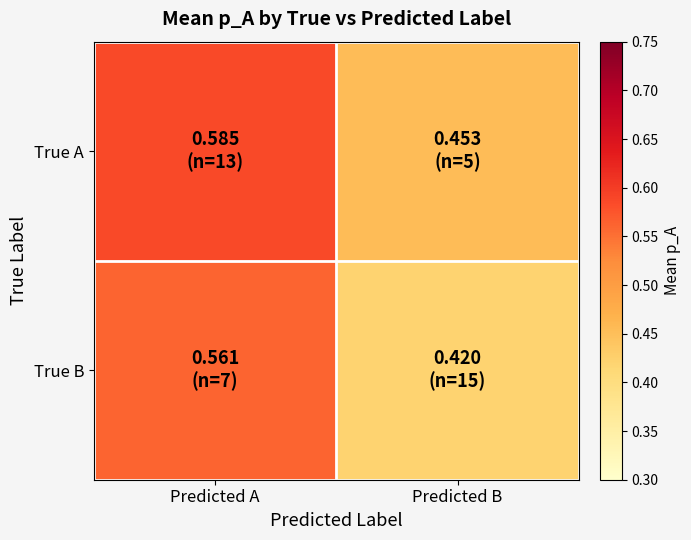

Between Predicted A and Predicted B, which is larger?

Predicted A